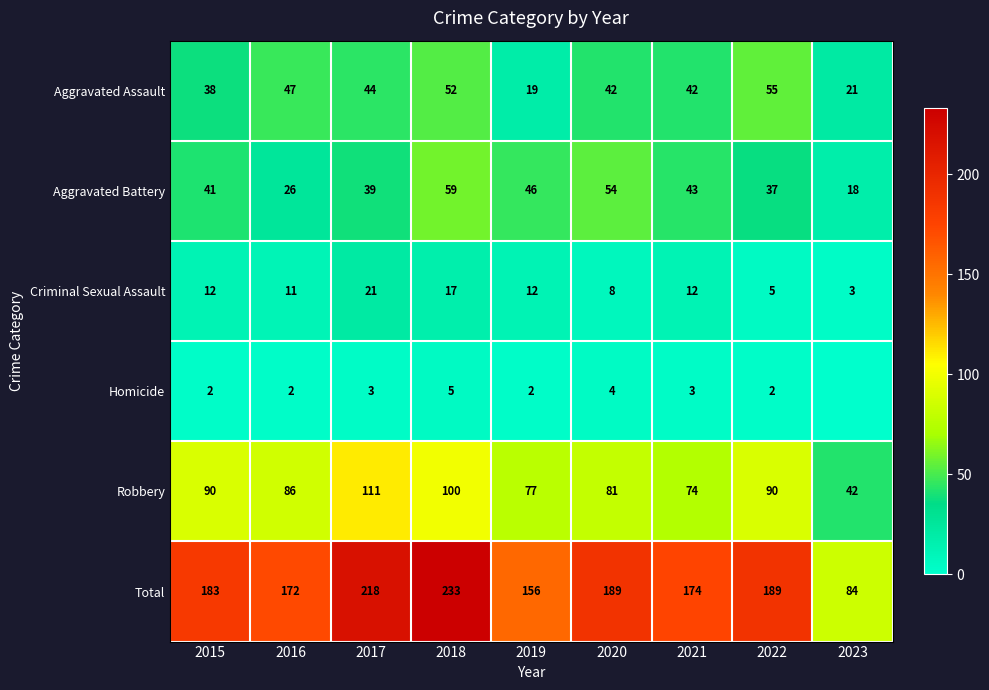

Which category has the lowest value in the Robbery series?

2023